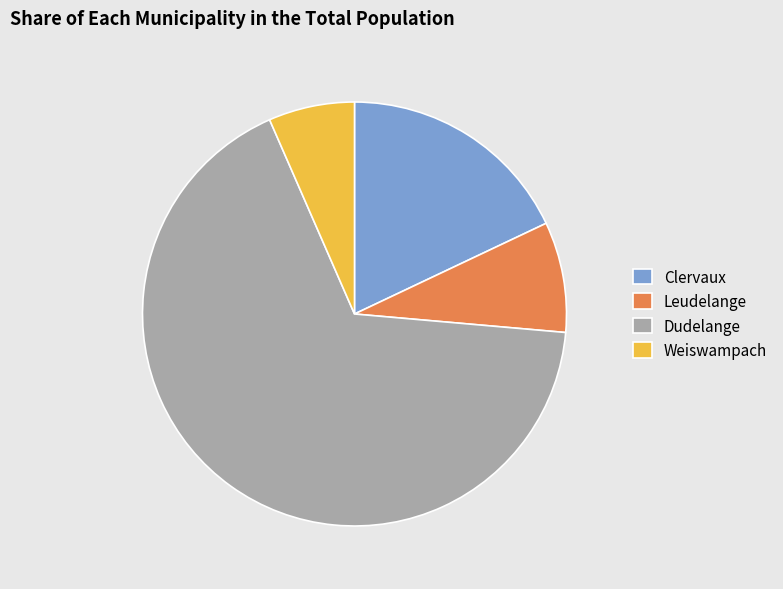

Which slice is the smallest?

Weiswampach